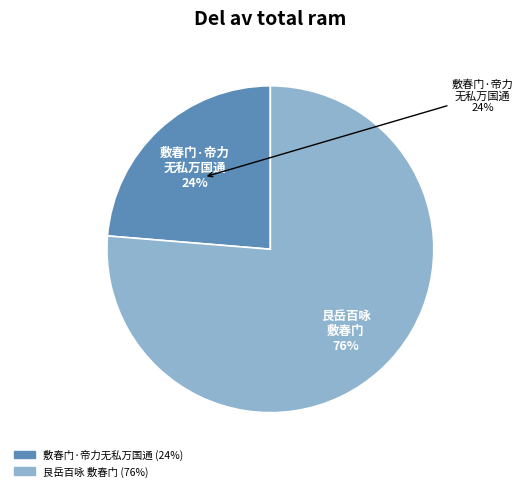

To the nearest percent, what percentage of the pie is 艮岳百咏 敷春门?

76%